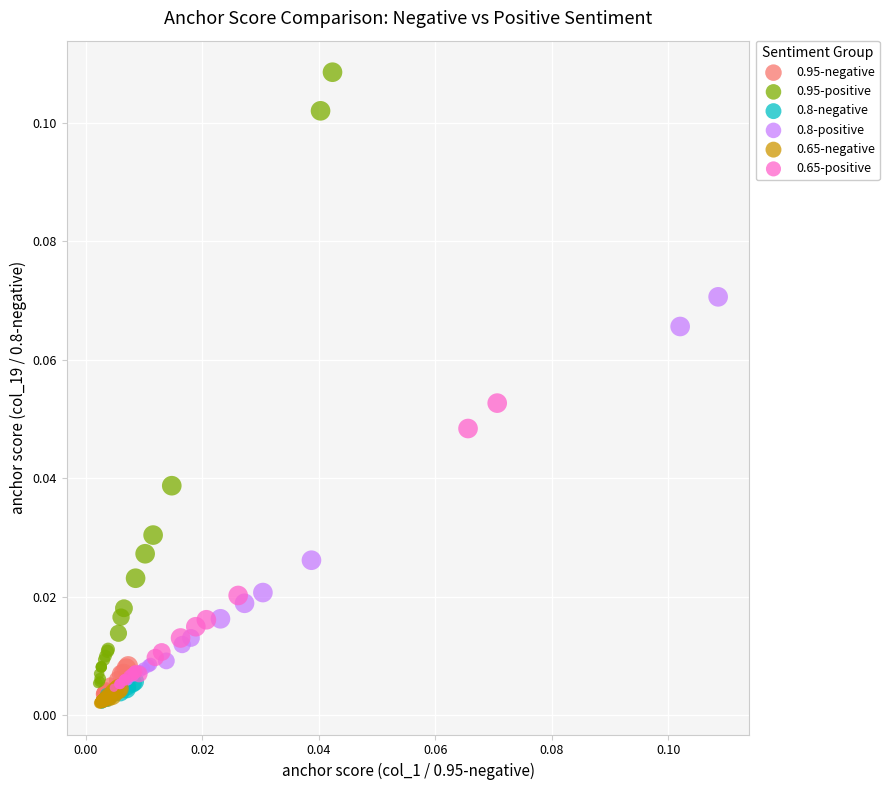

Which series has the widest spread of Y values?

0.95-positive